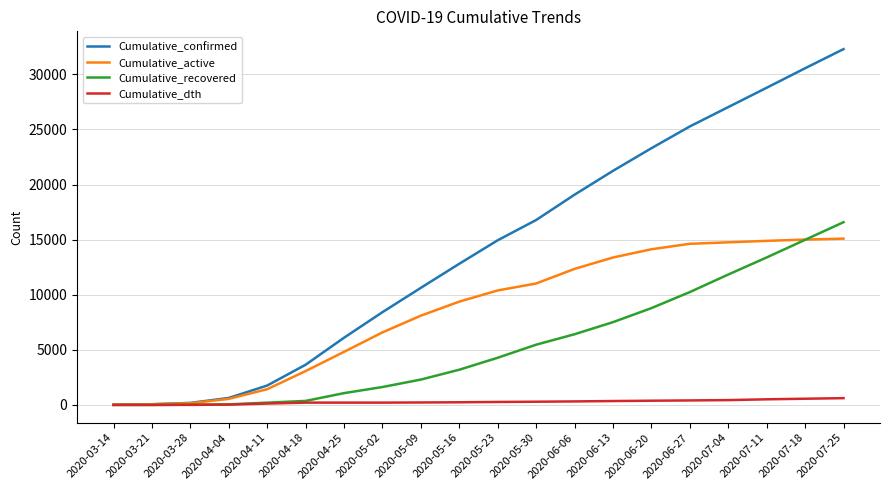

Does the chart display data point markers on the line(s)?

No